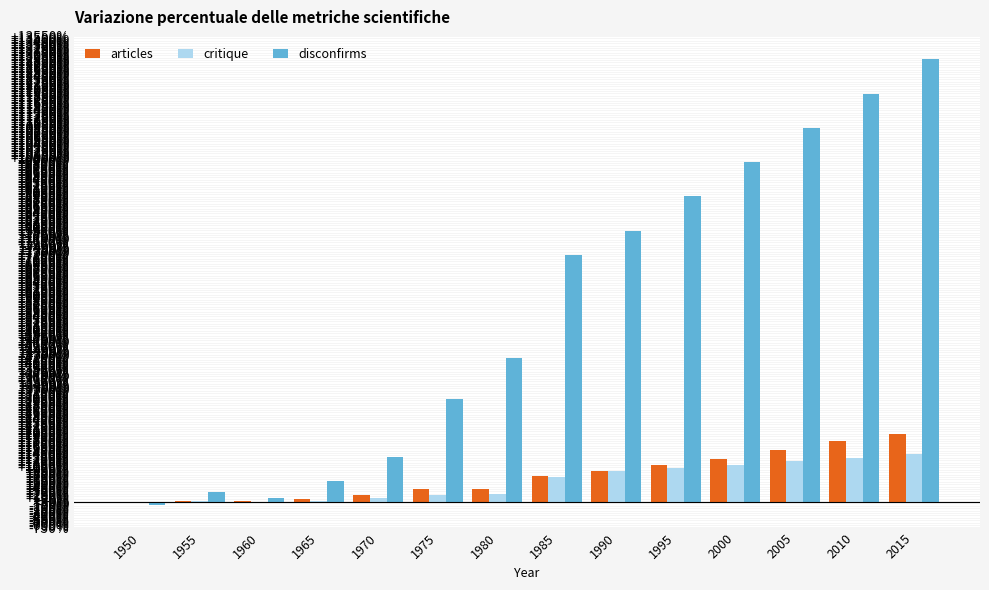

Is the value of critique at 1985 greater than the value of disconfirms at 1960?

Yes